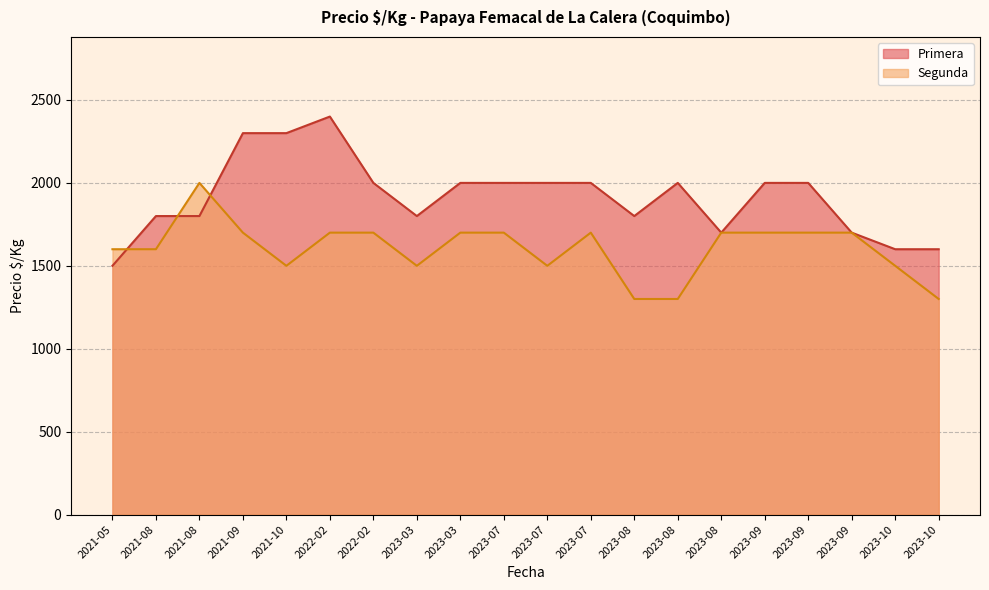

What is the sum of the Segunda values at 2021-09 and 2023-10?

3000